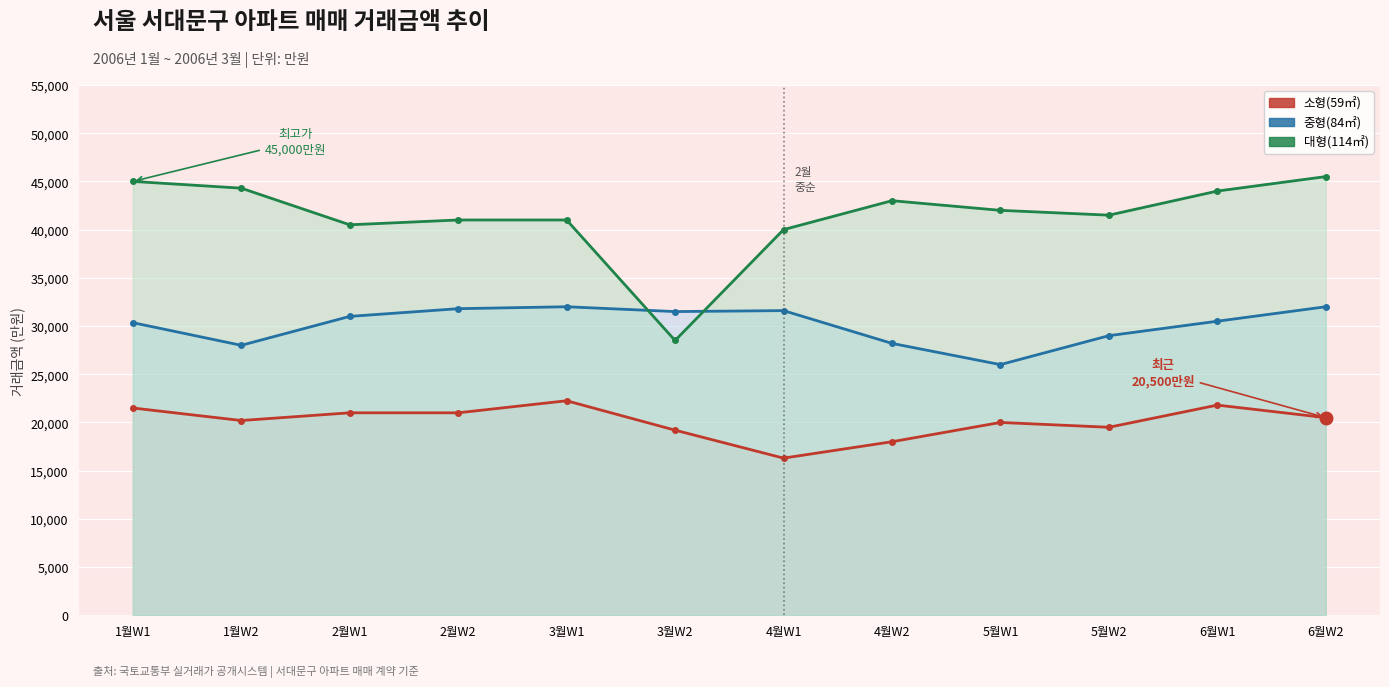

In 중형(84㎡), how many points are lower than both neighbors (excluding endpoints)?

3